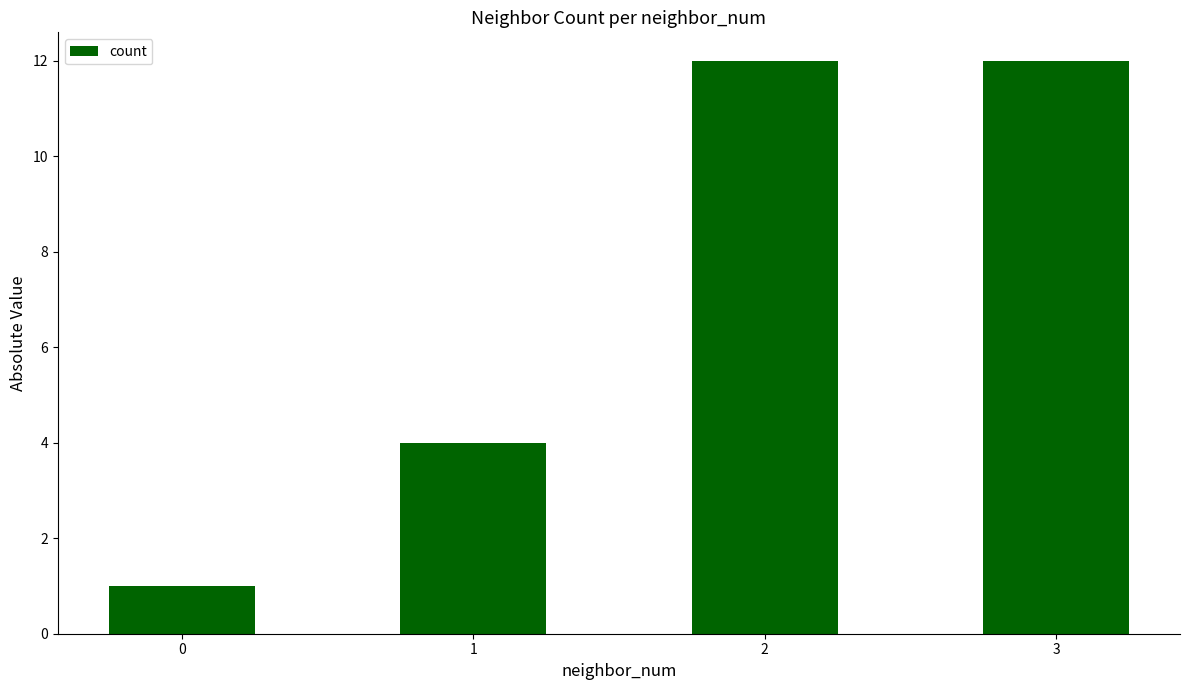

What is the sum of all values?

29